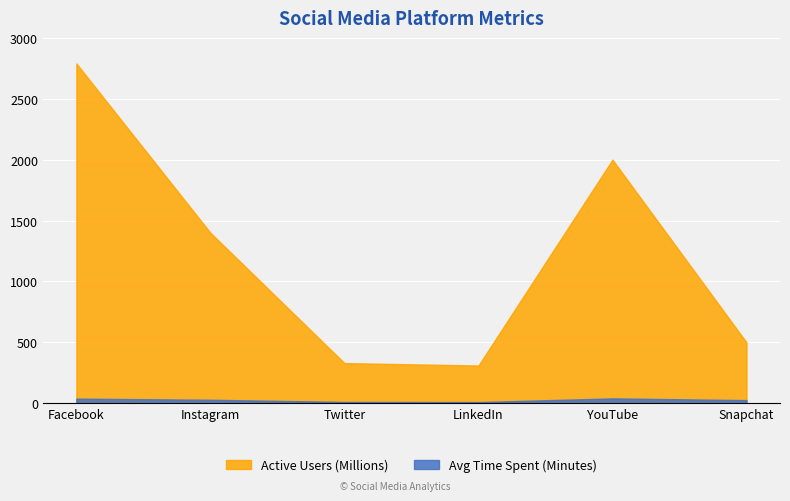

Does the chart display data point markers on the line(s)?

No